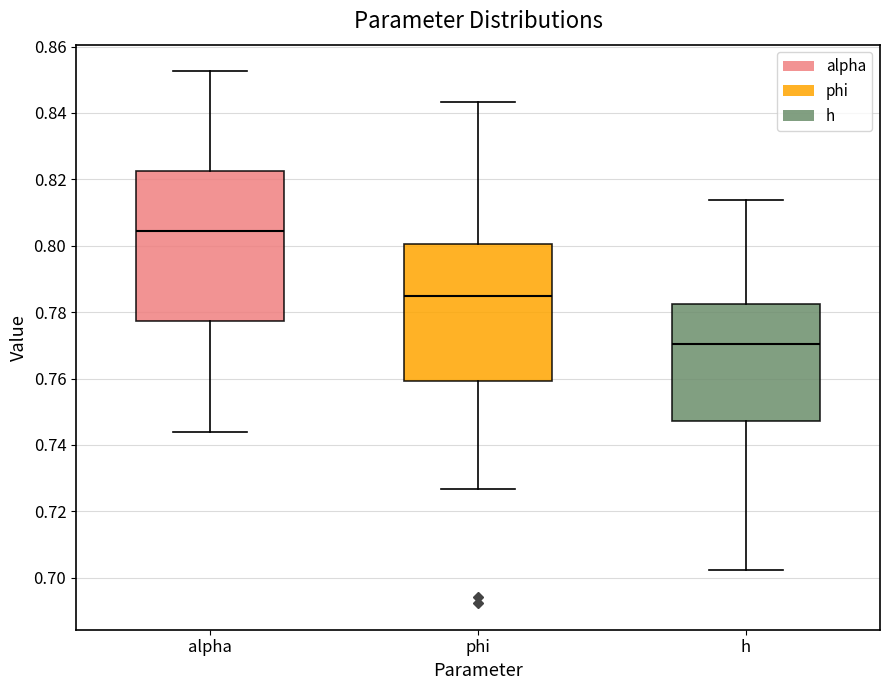

Reading left to right, read every box against the y-axis: the position of its median line, the range the box covers, and the ends of its whiskers. The values are not printed on the chart, so give them approximately, as read against the axis.

alpha: median 0.804, box 0.778 to 0.822, whiskers 0.744 to 0.852
phi: median 0.784, box 0.760 to 0.800, whiskers 0.726 to 0.844
h: median 0.770, box 0.748 to 0.782, whiskers 0.702 to 0.814